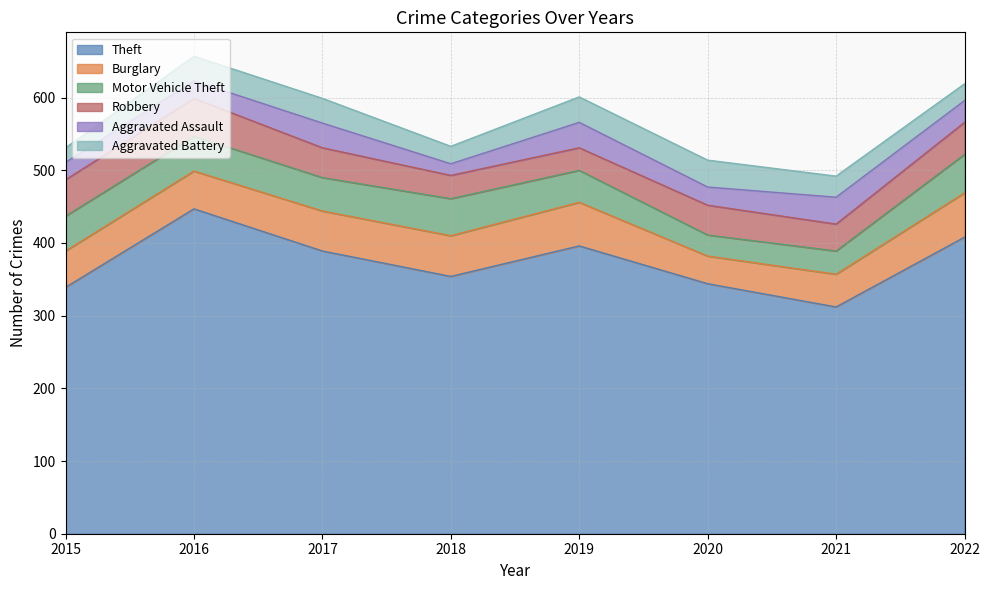

At 2020, list the series in order from smallest to largest.

Aggravated Assault, Motor Vehicle Theft, Aggravated Battery, Burglary, Robbery, Theft